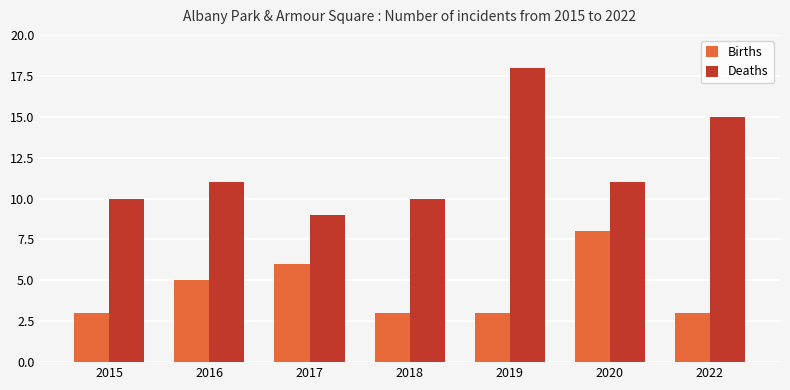

What is the value of the Births bar at the 4th from the left?

3